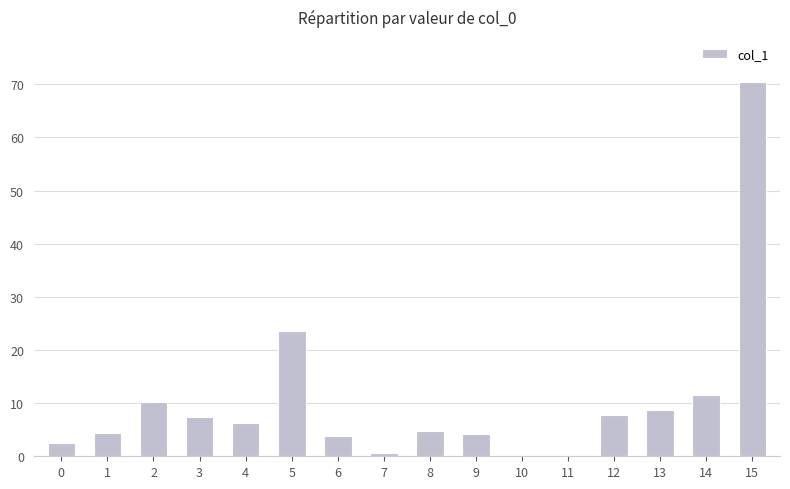

At which label is the value closest to 35?

5